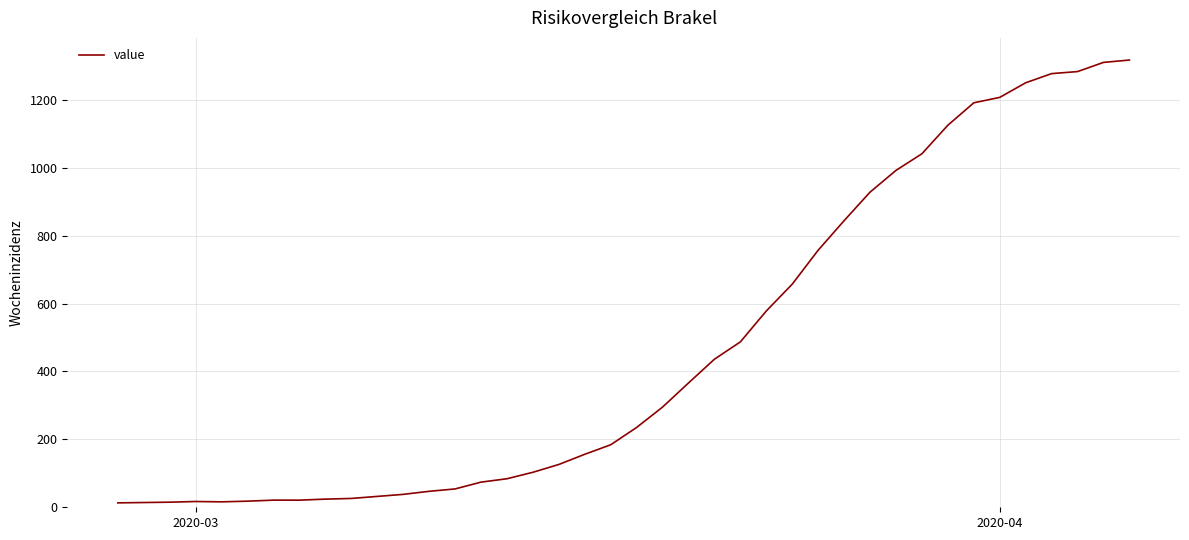

What is the greatest value displayed?

1317